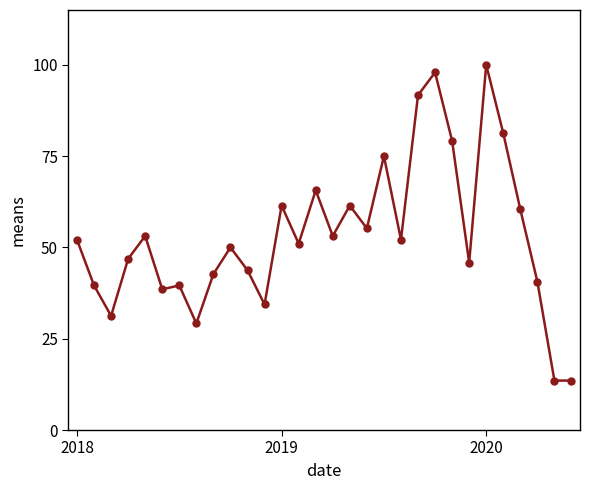

What is the value of the 12th point from the left?

34.4